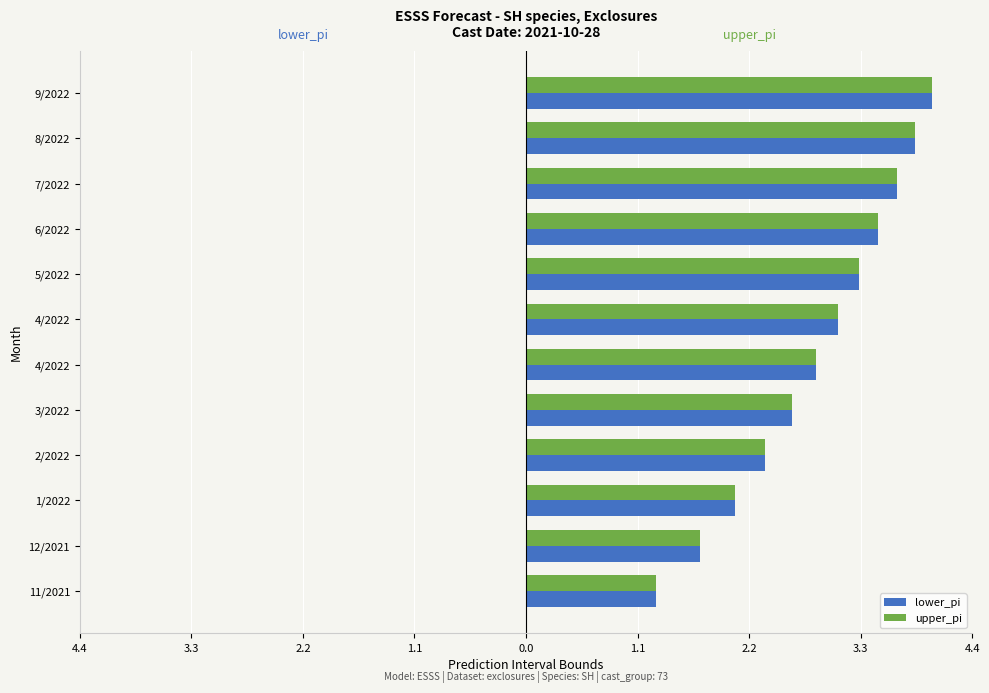

Which series has the largest total across all categories?

lower_pi